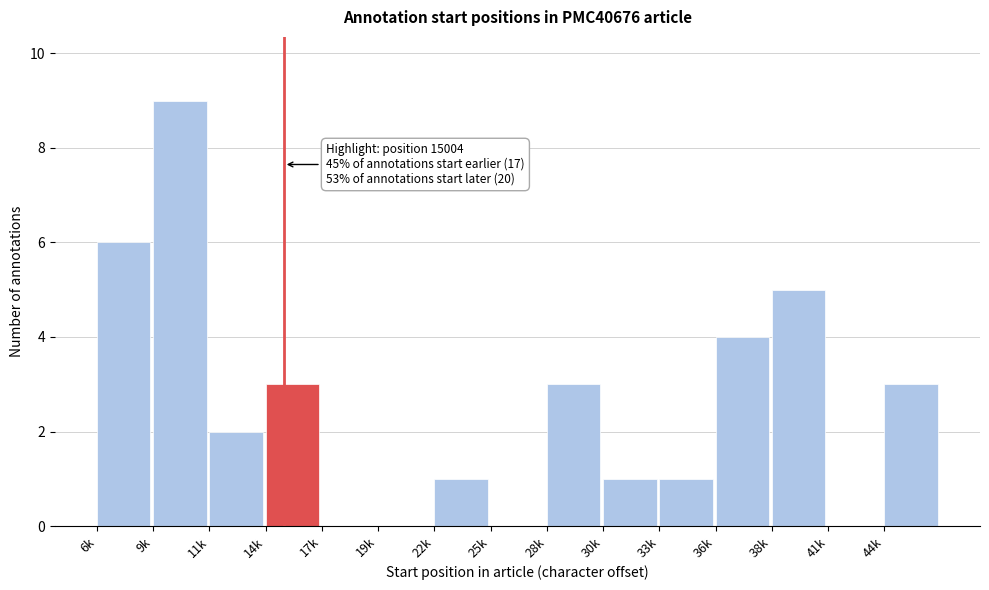

Reading left to right, what are all the values shown in this chart?

6k=6	9k=9	11k=2	14k=3	17k=0	19k=0	22k=1	25k=0	28k=3	30k=1	33k=1	36k=4	38k=5	41k=0	44k=3